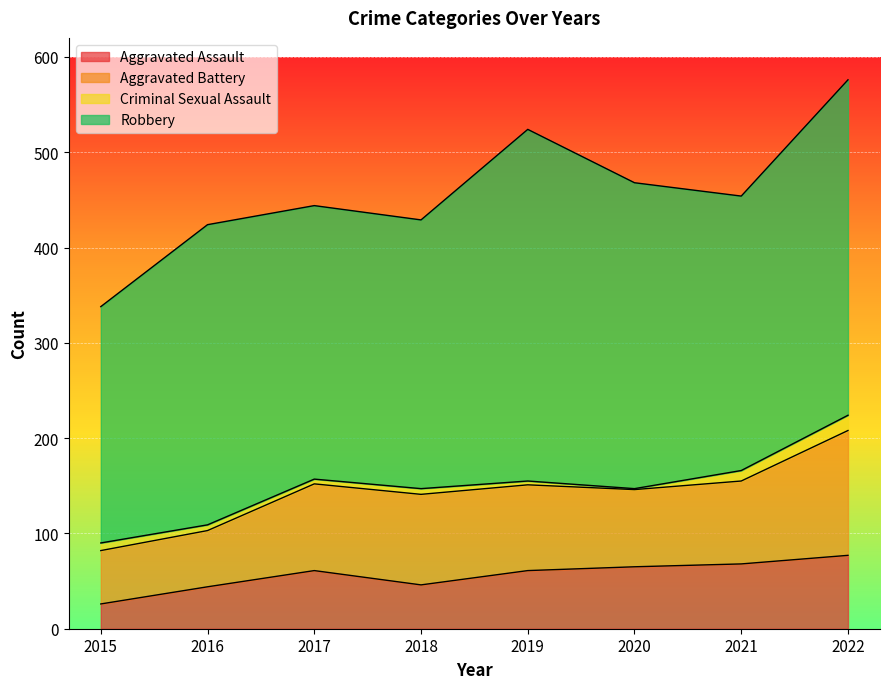

How many interior local peaks does the Criminal Sexual Assault series have?

1